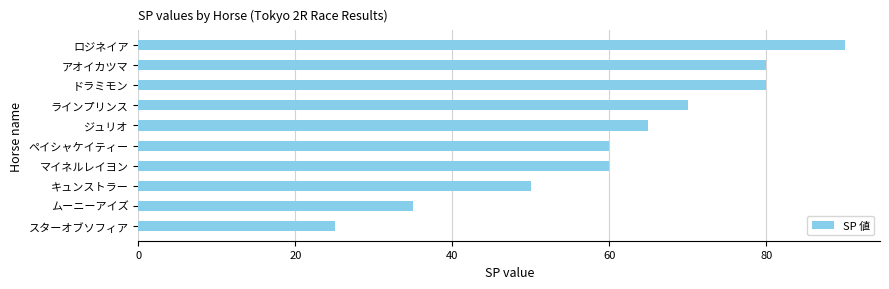

Does the chart contain any negative values?

No